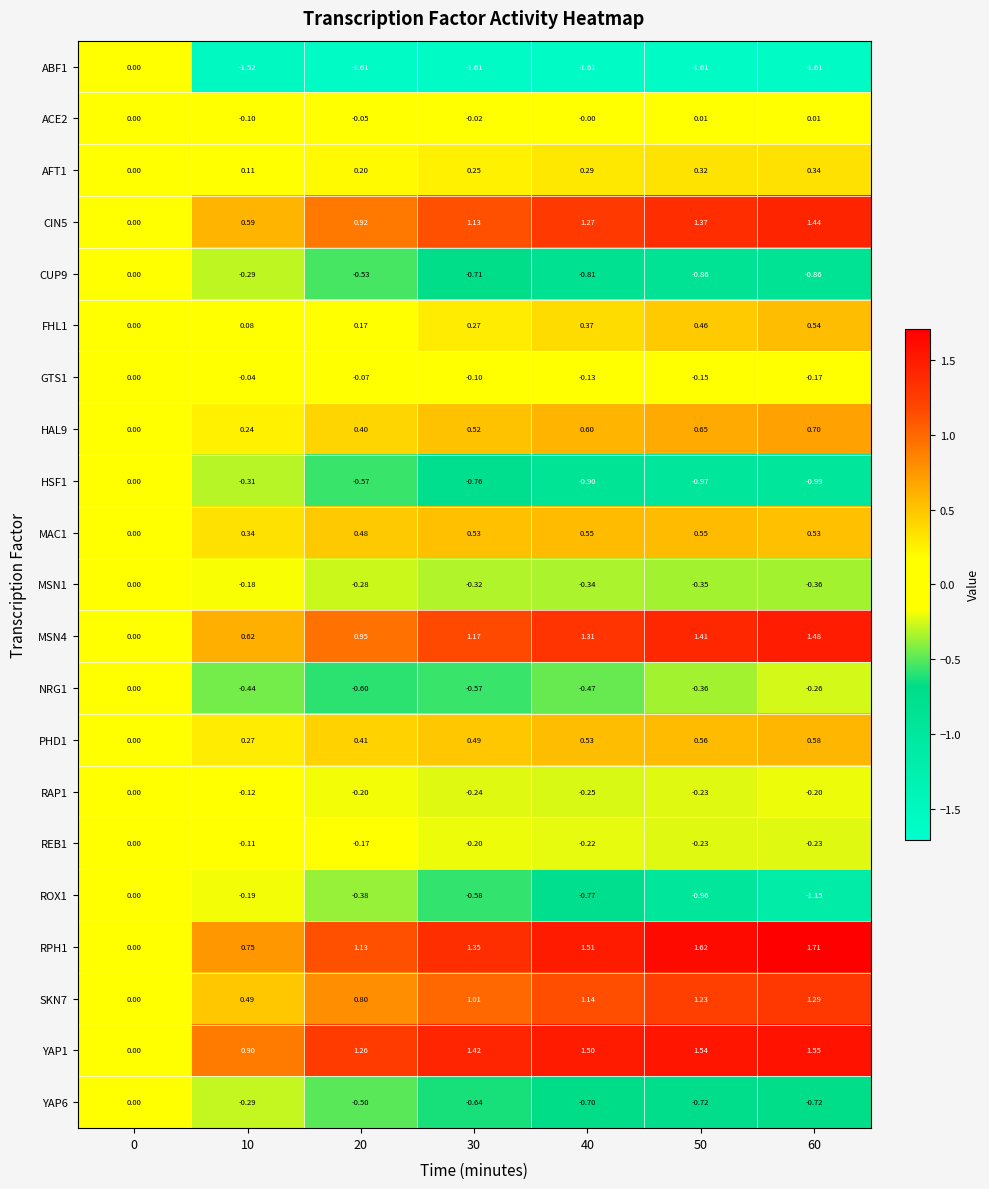

How many values in SKN7 are above zero?

6